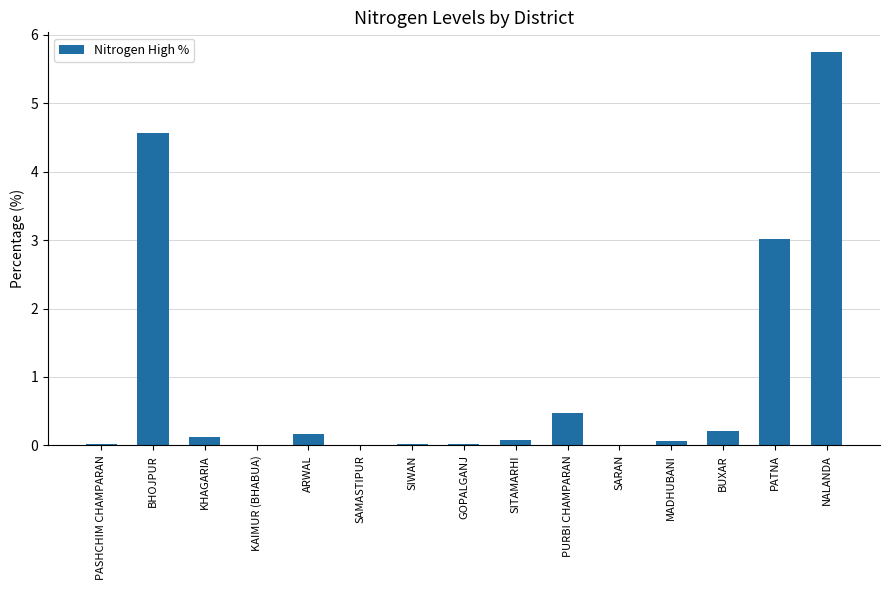

What is the maximum value shown in the chart?

5.8